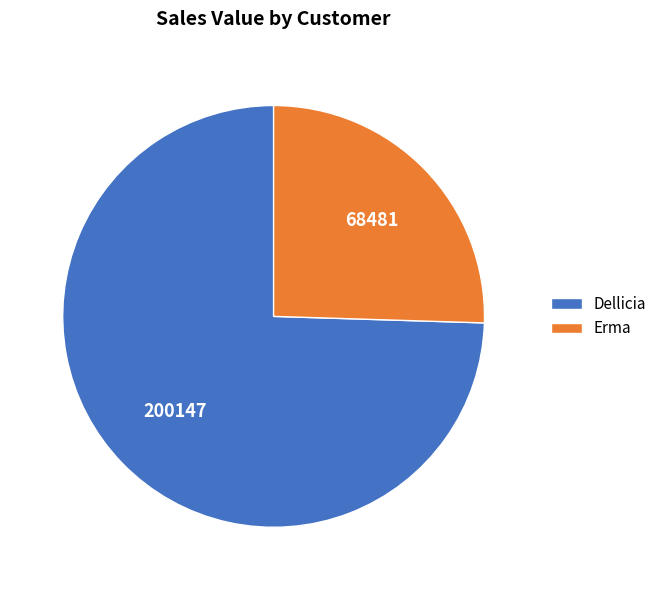

Is there any slice that represents more than half of the pie?

Yes